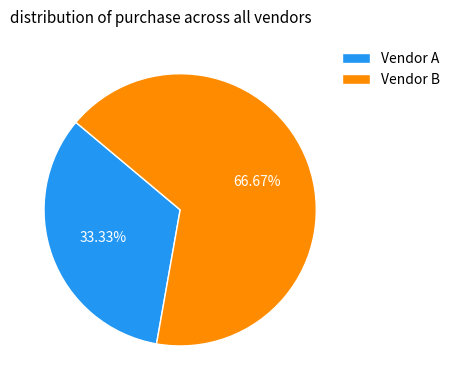

Count the number of slices in the pie.

2